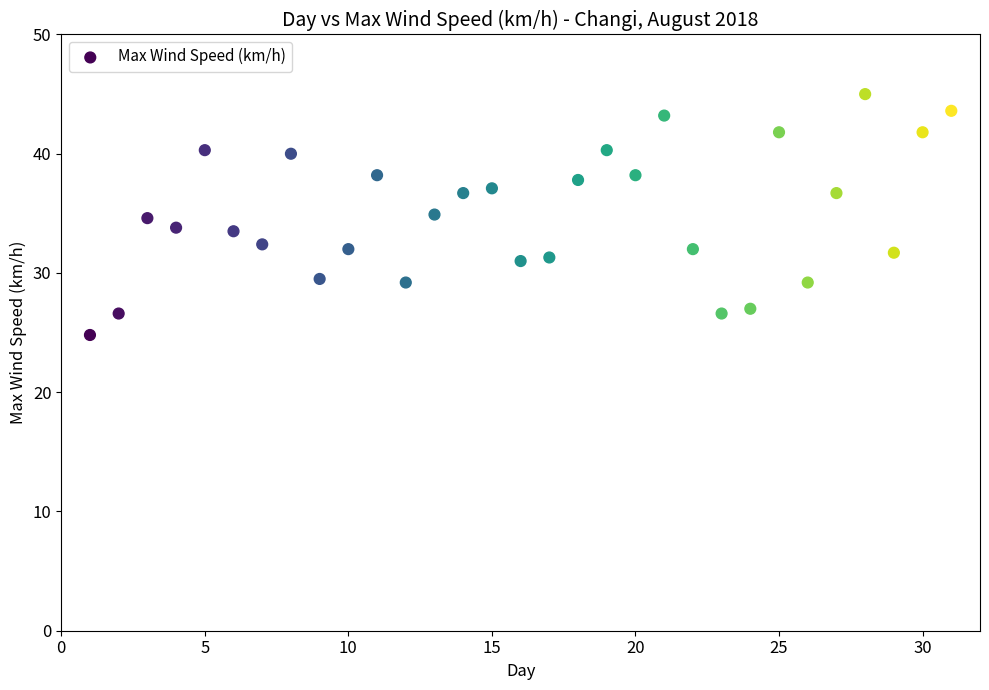

What is the range of X values (max minus min)?

30.0